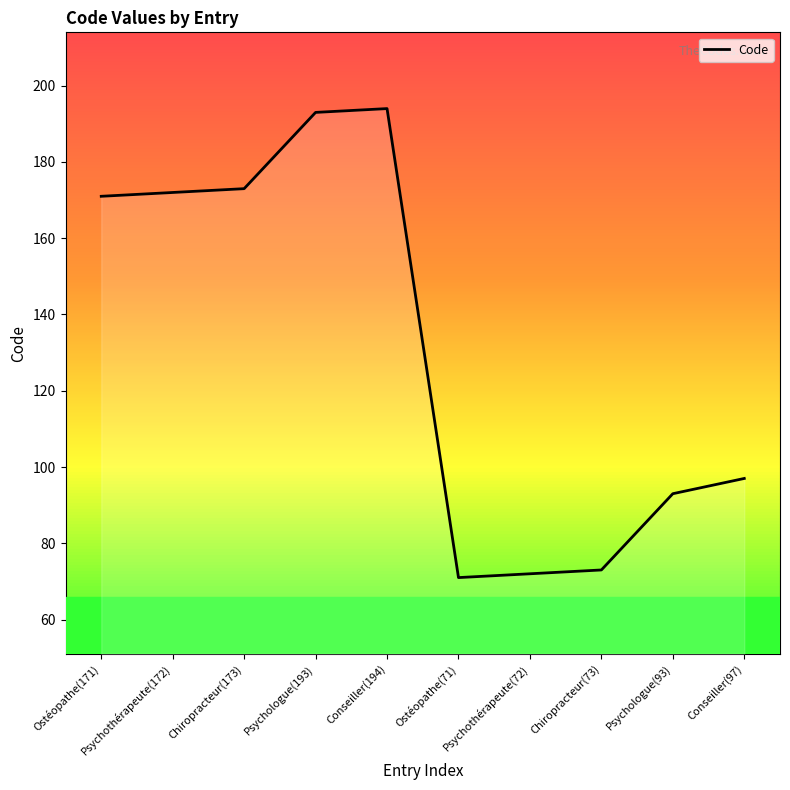

Approximately how many times larger is the value at Psychologue(93) compared to Chiropracteur(173)?

0.5